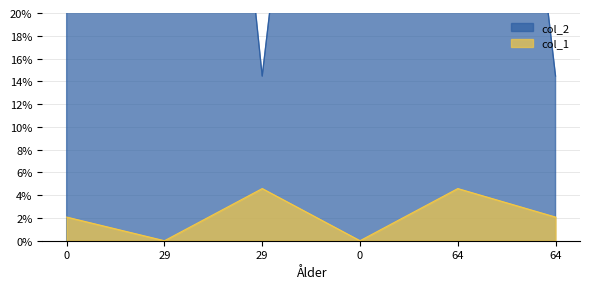

Is it true that col_2 equals 0.3 at 0?

False